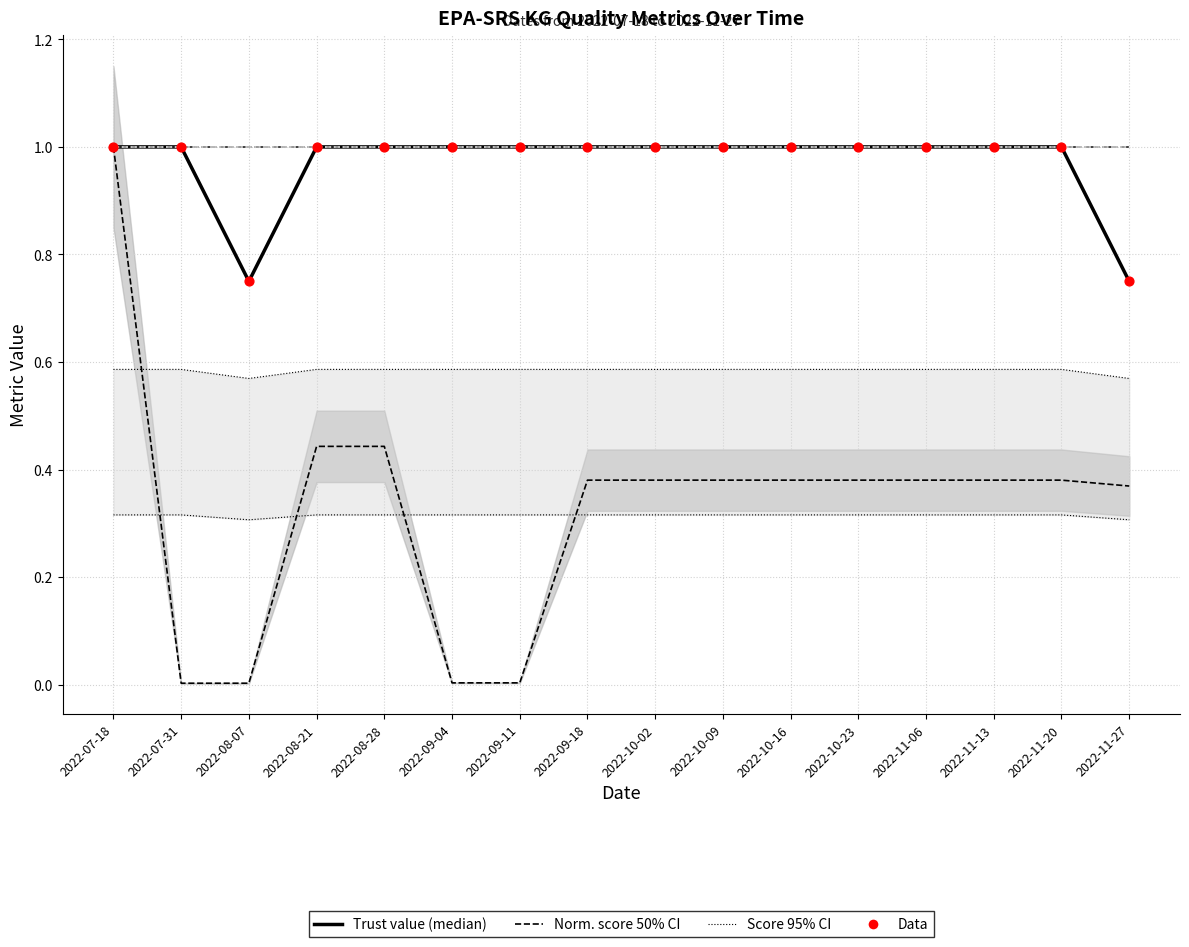

Which series contains the lowest Y value?

Normalized score